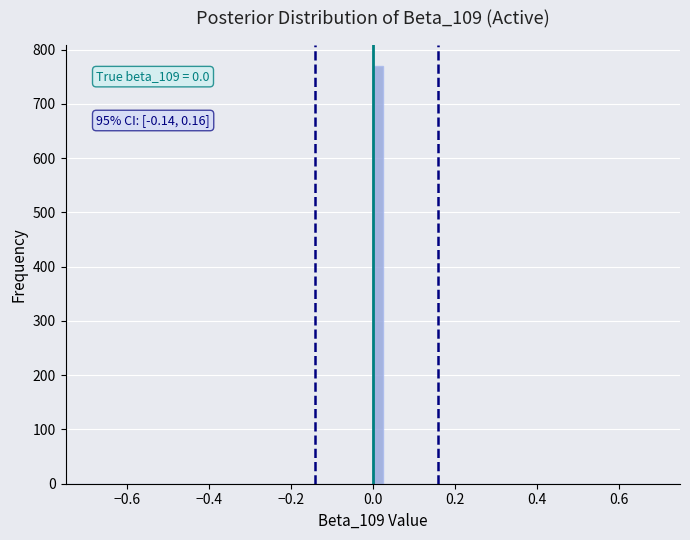

Read against the x-axis, roughly where is the centre of the tallest bar?

0.02